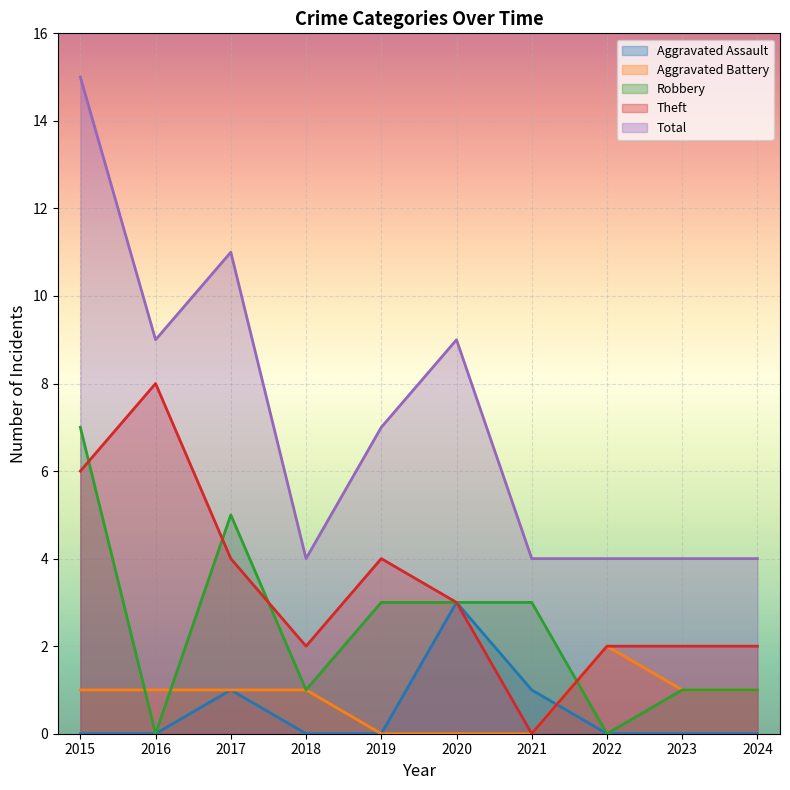

What are all the series names shown in the legend?

Aggravated Assault, Aggravated Battery, Robbery, Theft, Total